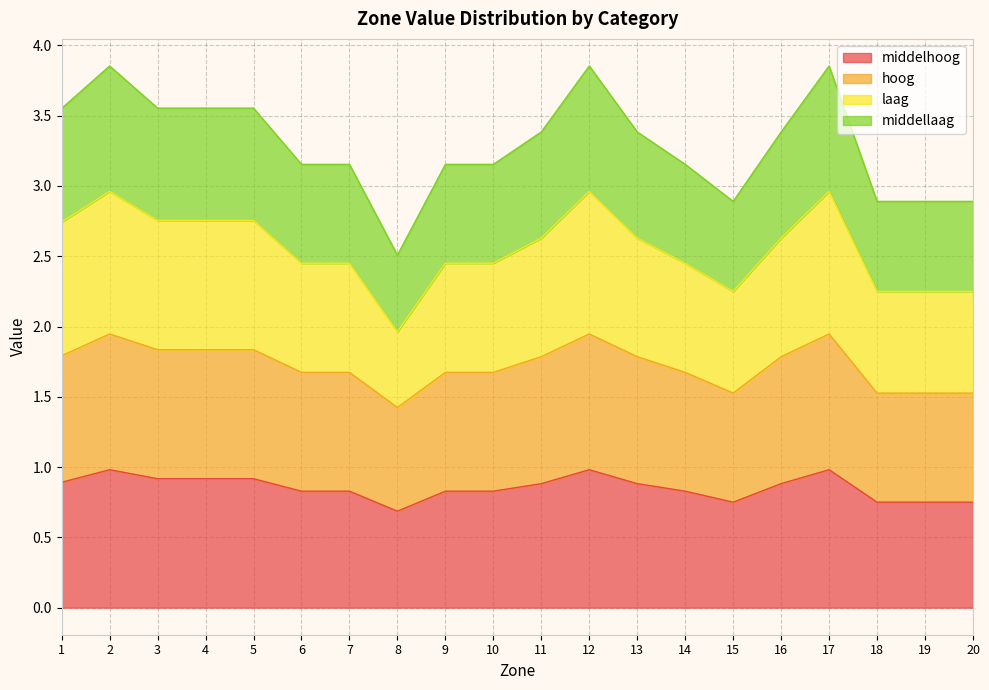

How many interior local valleys does the hoog series have?

4